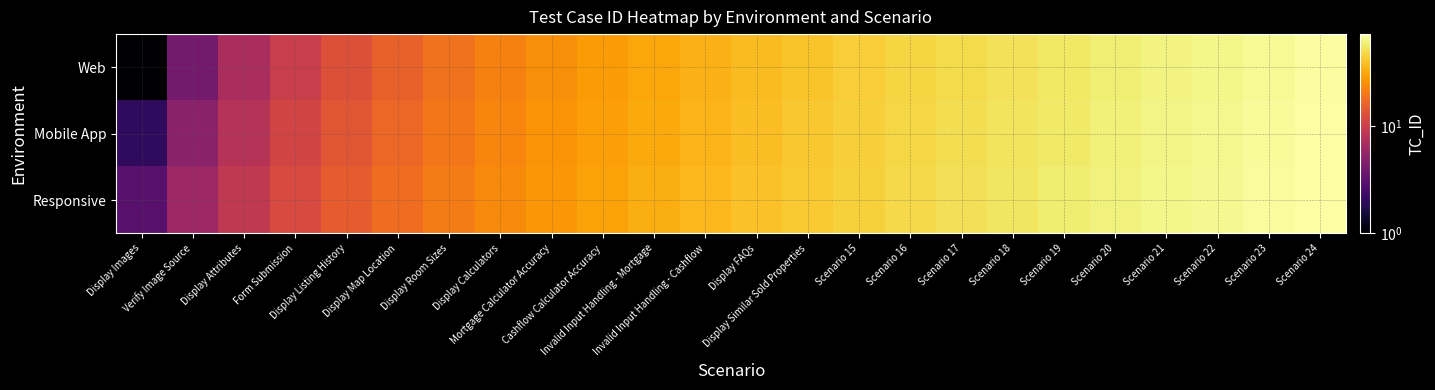

Reading left to right, extract all data points from this chart.

Web: Display Images=1	Verify Image Source=4	Display Attributes=7	Form Submission=10	Display Listing History=13	Display Map Location=16	Display Room Sizes=19	Display Calculators=22	Mortgage Calculator Accuracy=25	Cashflow Calculator Accuracy=28	Invalid Input Handling - Mortgage=31	Invalid Input Handling - Cashflow=34	Display FAQs=37	Display Similar Sold Properties=40	Scenario 15=43	Scenario 16=46	Scenario 17=49	Scenario 18=52	Scenario 19=55	Scenario 20=58	Scenario 21=61	Scenario 22=64	Scenario 23=67	Scenario 24=70
Mobile App: Display Images=2	Verify Image Source=5	Display Attributes=8	Form Submission=11	Display Listing History=14	Display Map Location=17	Display Room Sizes=20	Display Calculators=23	Mortgage Calculator Accuracy=26	Cashflow Calculator Accuracy=29	Invalid Input Handling - Mortgage=32	Invalid Input Handling - Cashflow=35	Display FAQs=38	Display Similar Sold Properties=41	Scenario 15=44	Scenario 16=47	Scenario 17=50	Scenario 18=53	Scenario 19=56	Scenario 20=59	Scenario 21=62	Scenario 22=65	Scenario 23=68	Scenario 24=71
Responsive: Display Images=3	Verify Image Source=6	Display Attributes=9	Form Submission=12	Display Listing History=15	Display Map Location=18	Display Room Sizes=21	Display Calculators=24	Mortgage Calculator Accuracy=27	Cashflow Calculator Accuracy=30	Invalid Input Handling - Mortgage=33	Invalid Input Handling - Cashflow=36	Display FAQs=39	Display Similar Sold Properties=42	Scenario 15=45	Scenario 16=48	Scenario 17=51	Scenario 18=54	Scenario 19=57	Scenario 20=60	Scenario 21=63	Scenario 22=66	Scenario 23=69	Scenario 24=72